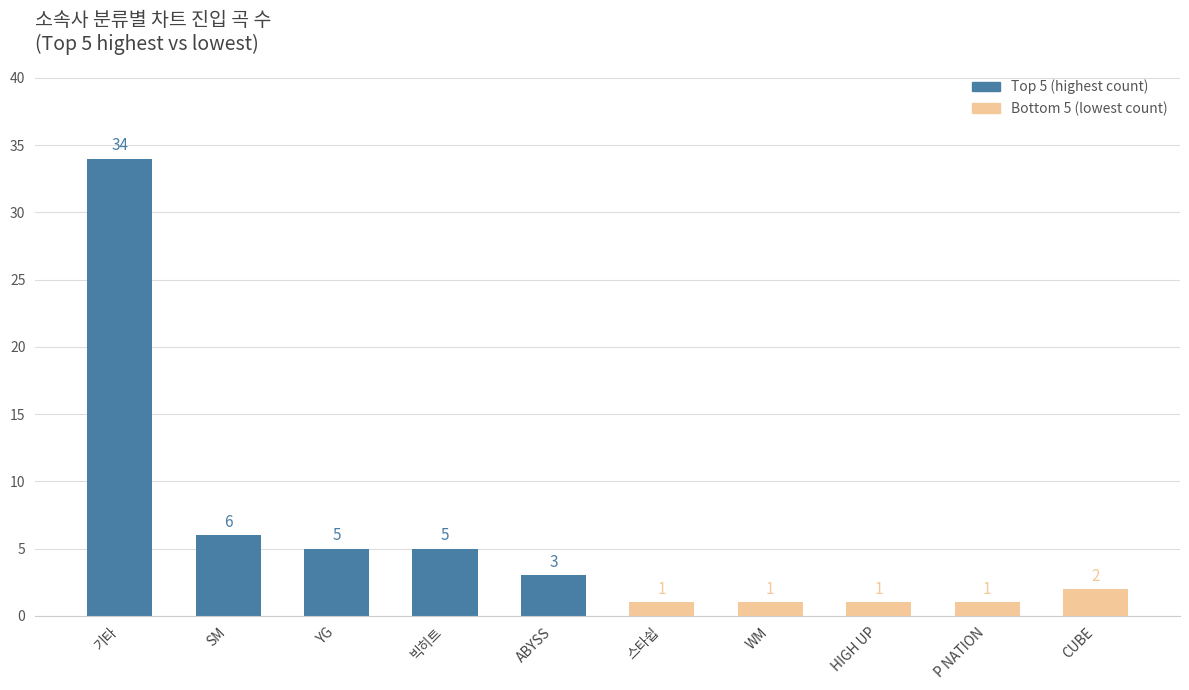

What is the change in value from 기타 to YG?

-29